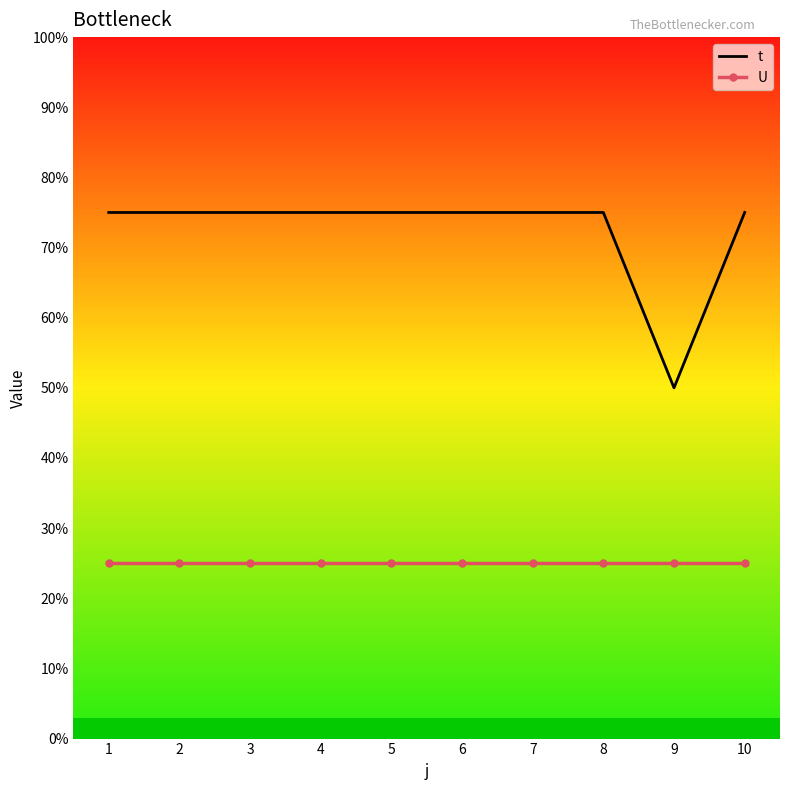

Rank the series at 6 from highest to lowest value.

t, U